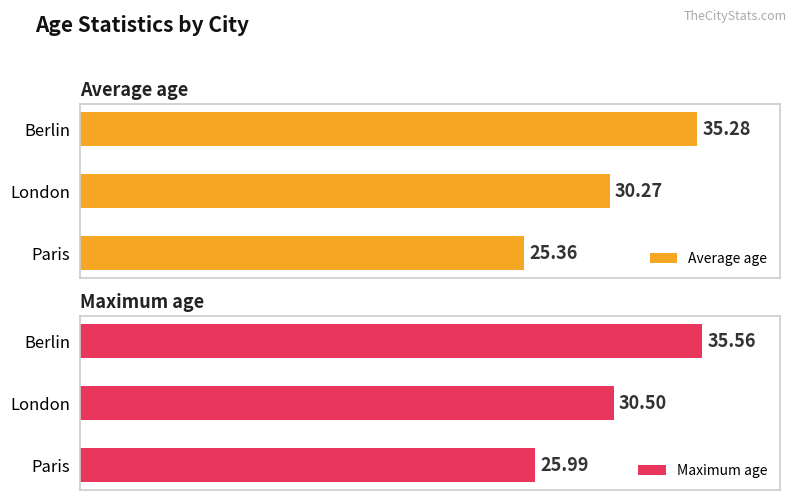

Rank the categories by Average age value from lowest to highest.

Paris, London, Berlin